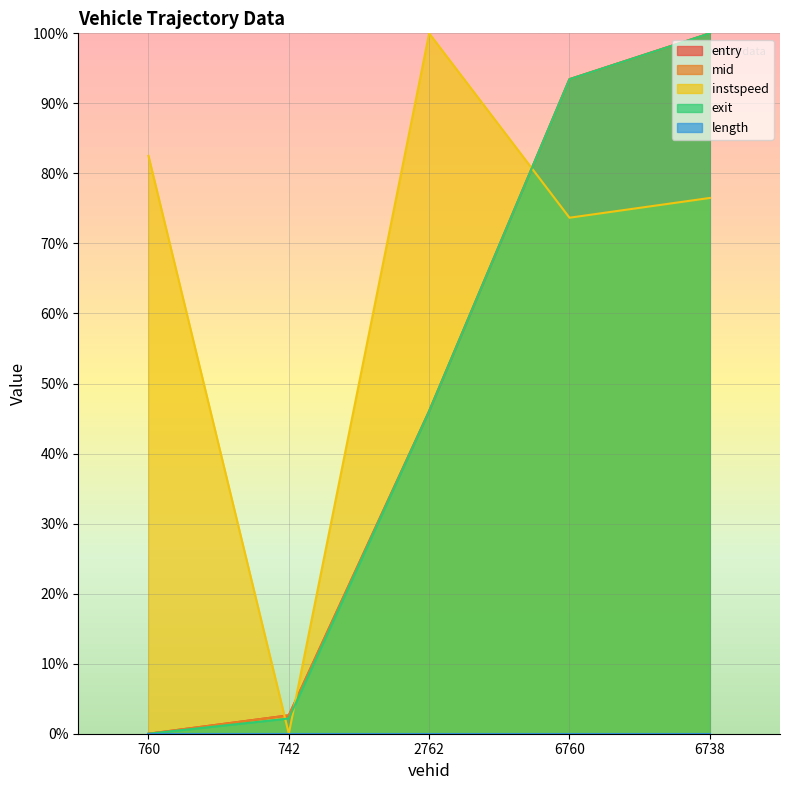

How many values in the mid series are below 46?

2